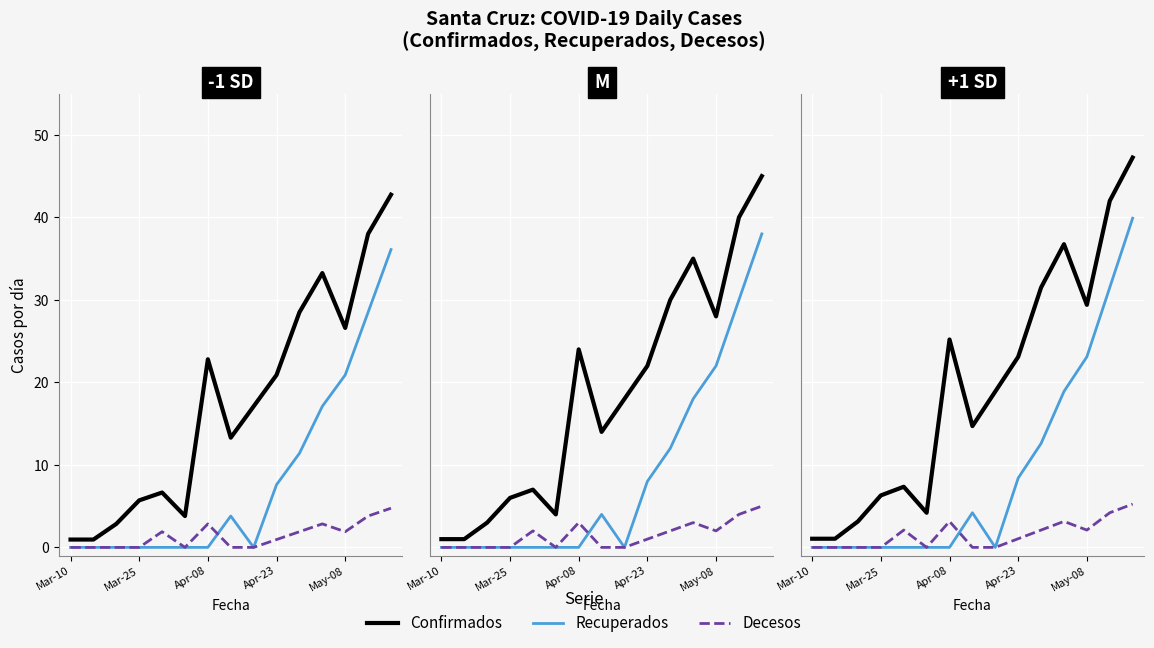

What is the value of the Confirmados point at the 11th from the left?

31.5